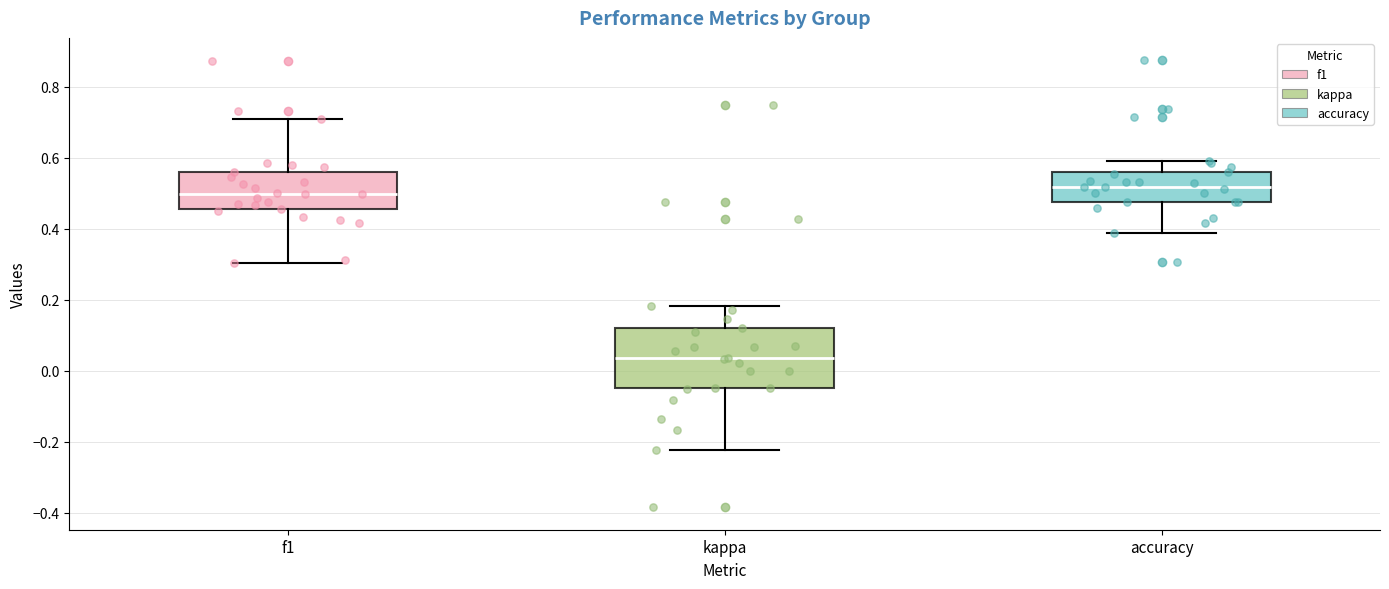

Reading left to right, transcribe this box plot: for each box, give where its median line is, the range the box spans, and where its two whiskers end, as read against the y-axis. The values are not printed on the chart, so give them approximately, as read against the axis.

f1: median 0.50, box 0.46 to 0.56, whiskers 0.30 to 0.70
kappa: median 0.04, box -0.04 to 0.12, whiskers -0.22 to 0.18
accuracy: median 0.52, box 0.48 to 0.56, whiskers 0.38 to 0.60